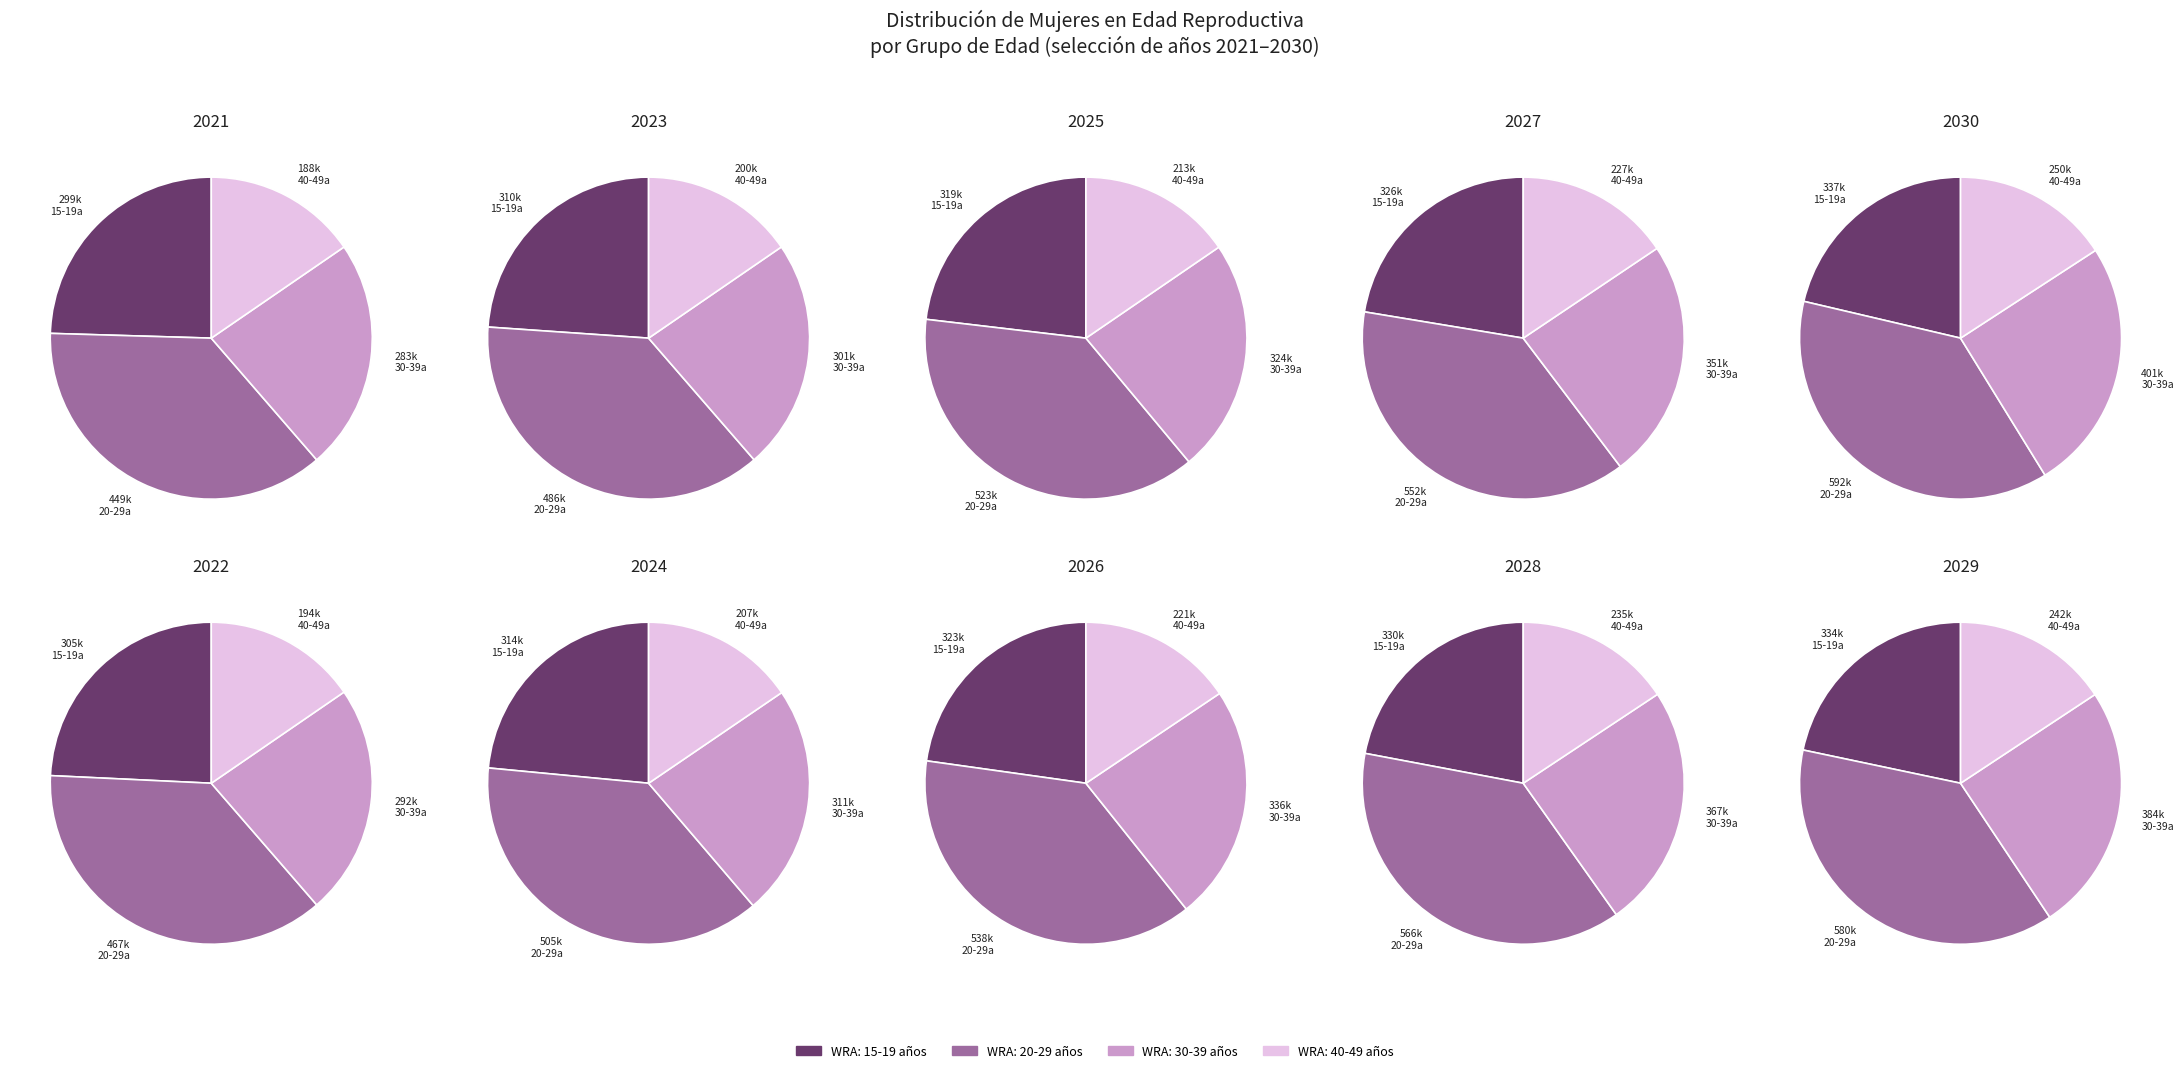

The 2030 slice represents 1% of the pie. True or false?

False